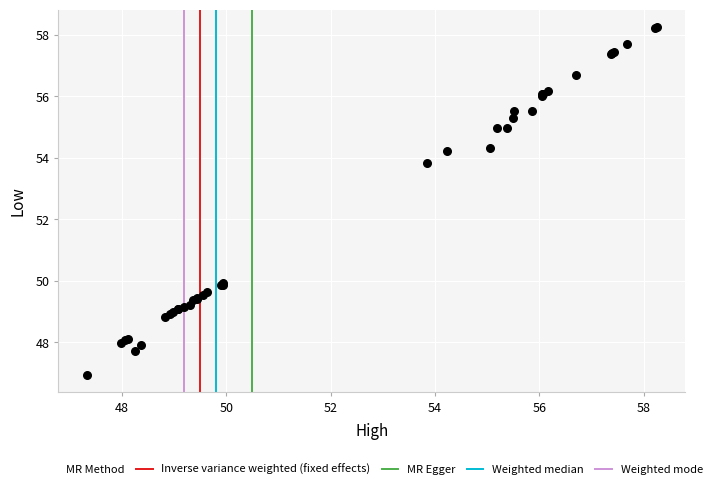

What Y value in the scatter plot is closest to 52?

53.8